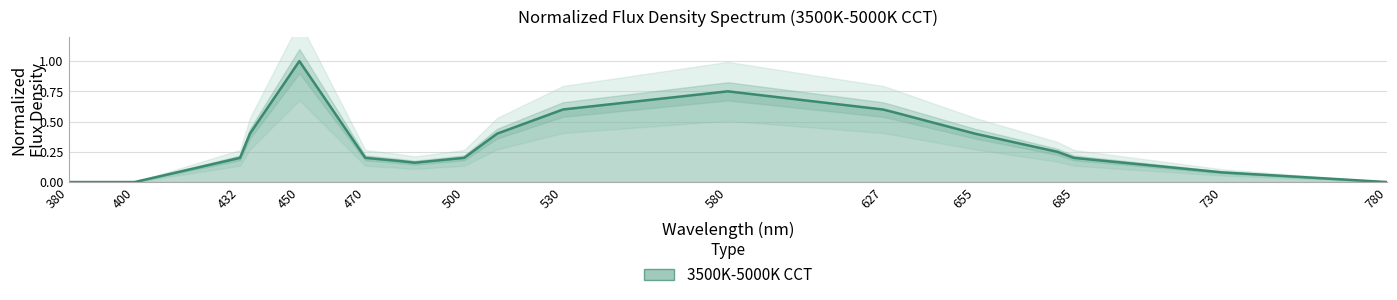

At which label is the value closest to 0?

380